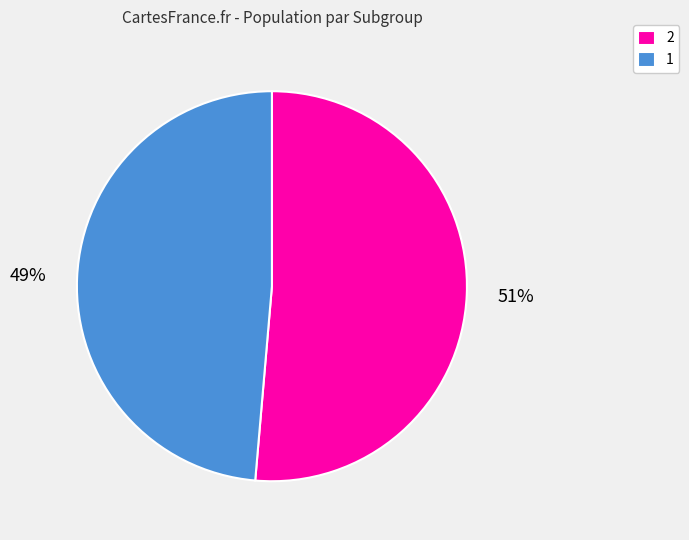

Between 1 and 2, which is larger?

2